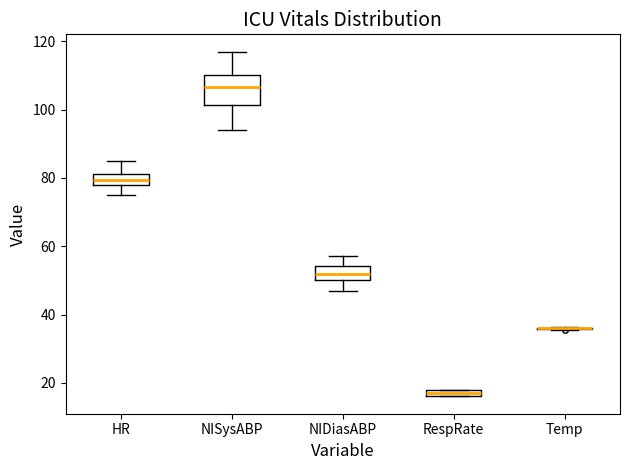

Comparing the boxes themselves (not the whiskers), which one is the tallest?

NISysABP